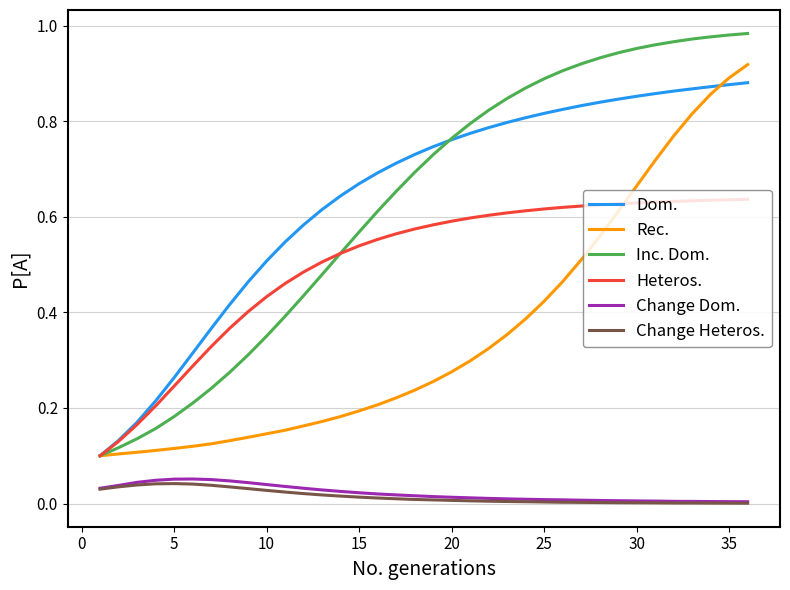

Which series has the largest range (max minus min)?

Inc. Dom.